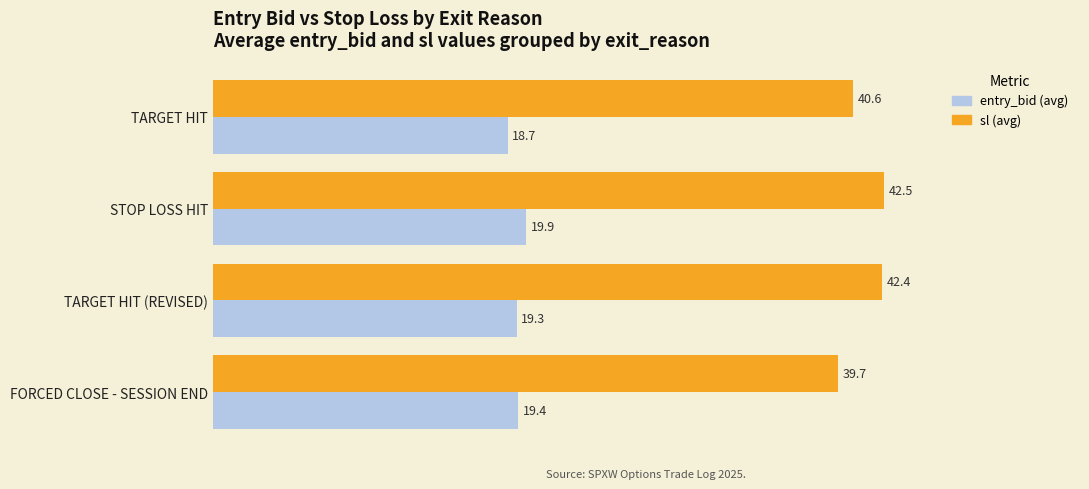

What is the smallest value displayed?

18.7